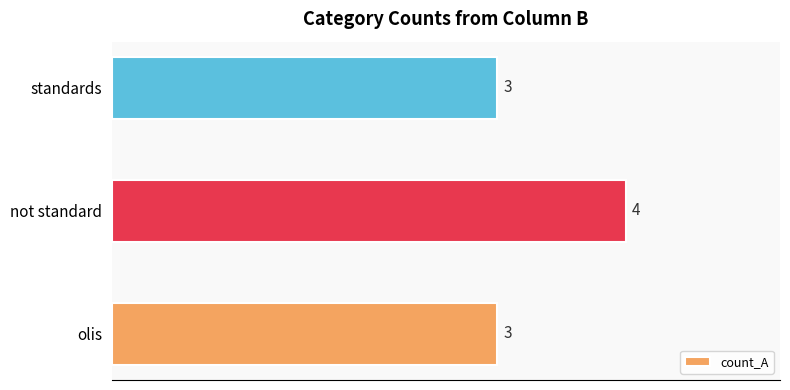

Reading bottom to top, extract all data points from this chart.

3	4	3